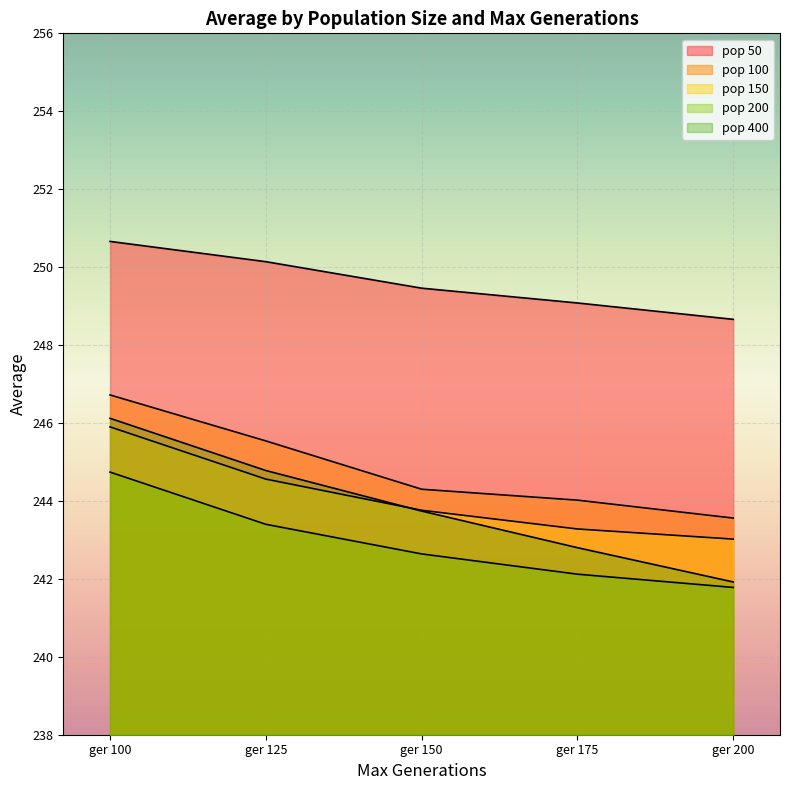

At which label does pop 400 first exceed 243?

ger 100